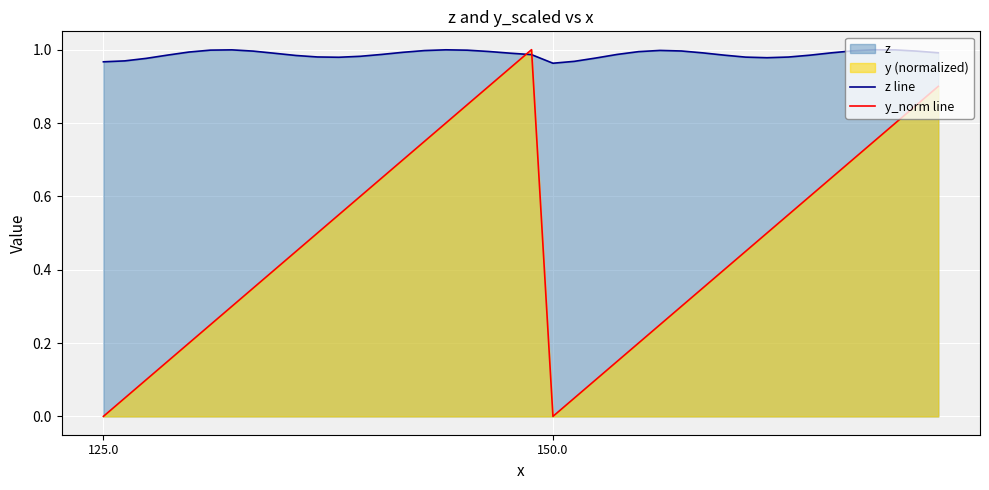

True or false: y_norm line has more than 2 interior local peaks.

False